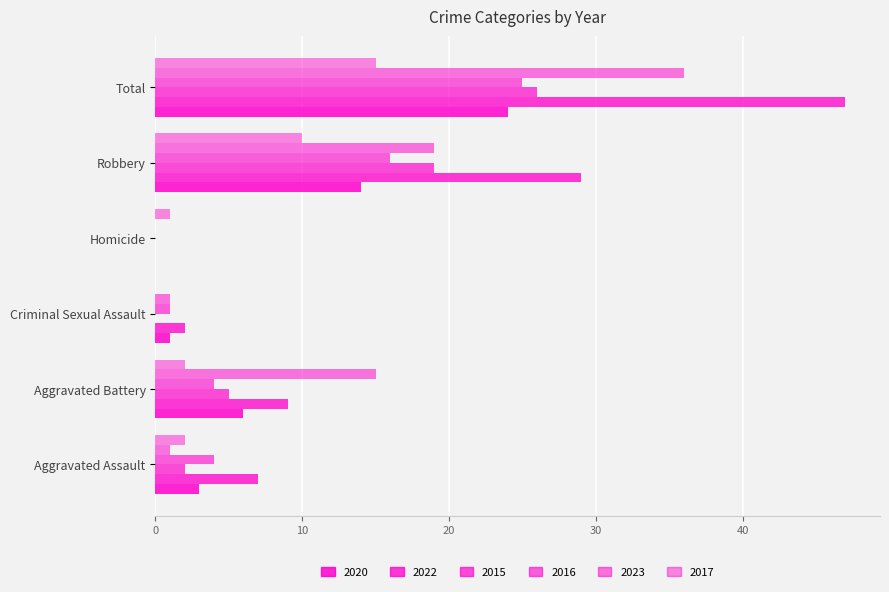

Is it true that 2022 equals 10 at Aggravated Assault?

False